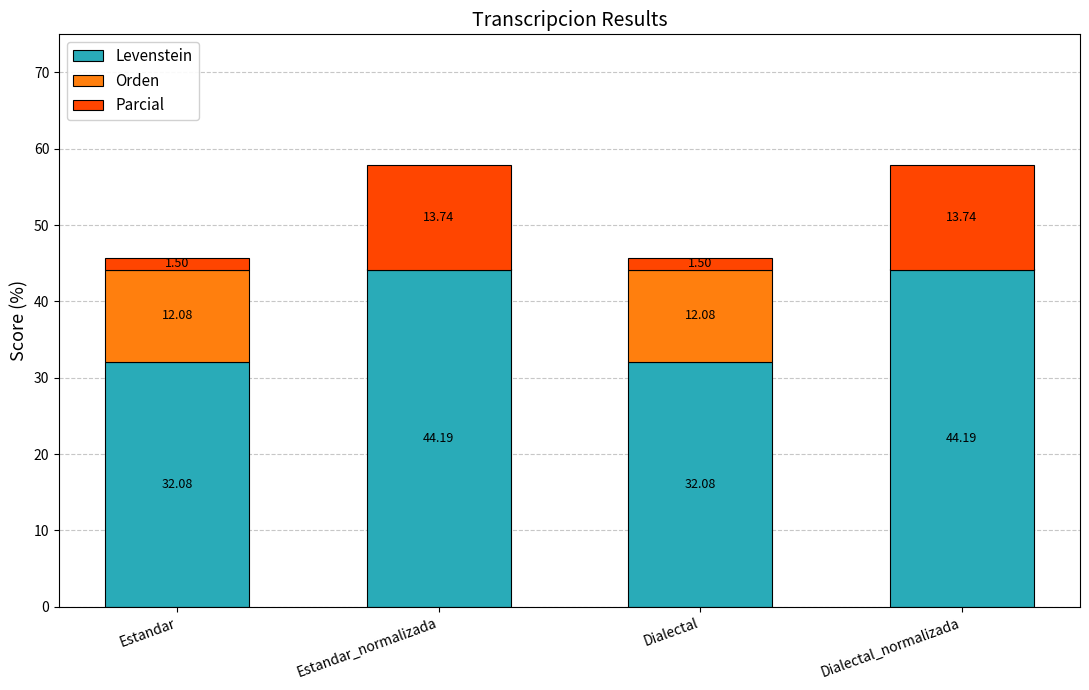

Reading right to left, what are all the values shown in this chart?

Levenstein: Dialectal_normalizada=44.2	Dialectal=32.1	Estandar_normalizada=44.2	Estandar=32.1
Orden: Dialectal_normalizada=-0.0	Dialectal=12.1	Estandar_normalizada=-0.0	Estandar=12.1
Parcial: Dialectal_normalizada=13.7	Dialectal=1.5	Estandar_normalizada=13.7	Estandar=1.5